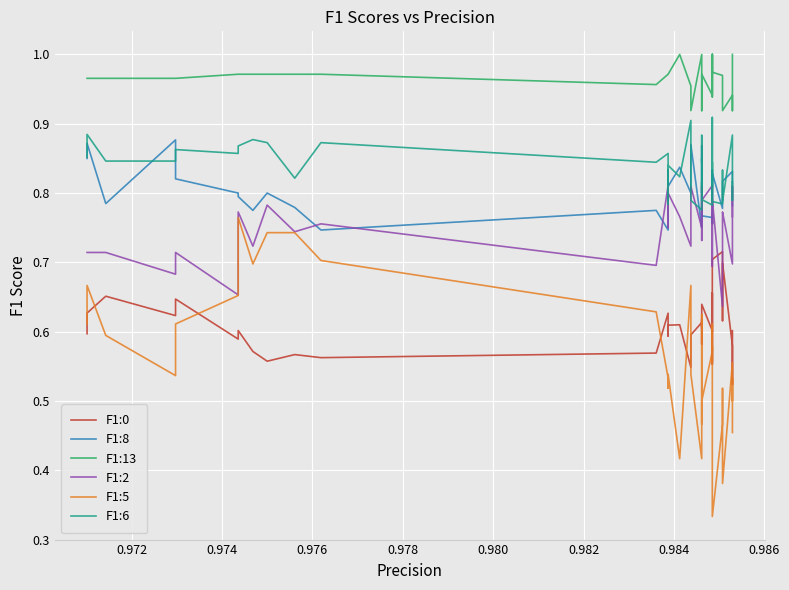

What are all the series names shown in the legend?

F1:0, F1:8, F1:13, F1:2, F1:5, F1:6